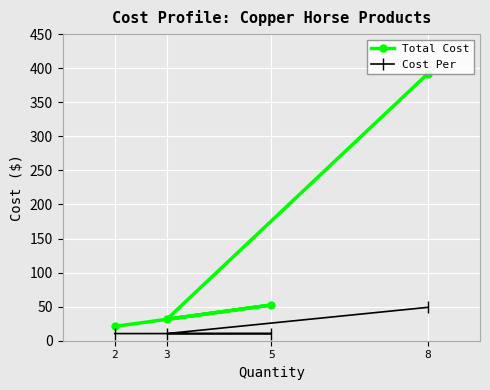

How many lines are shown in the chart?

2